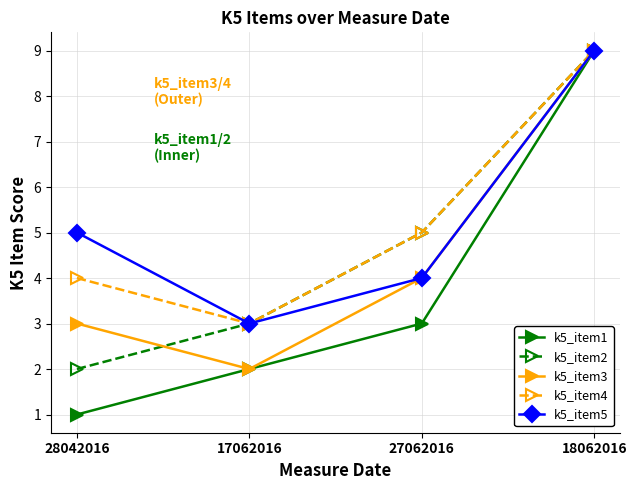

Reading left to right, list all the values displayed in this chart.

k5_item1: 1	2	3	9
k5_item2: 2	3	5	9
k5_item3: 3	2	4	9
k5_item4: 4	3	5	9
k5_item5: 5	3	4	9